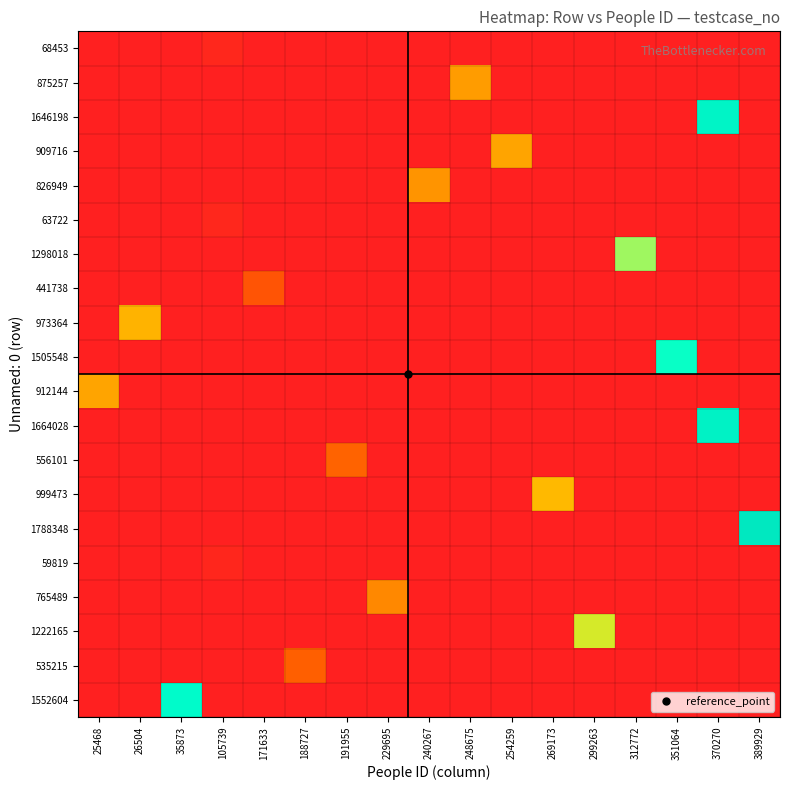

Reading left to right, list all the values displayed in this chart.

row_0: 25468=0	26504=0	35873=0	105739=68454	171633=0	188727=0	191955=0	229695=0	240267=0	248675=0	254259=0	269173=0	299263=0	312772=0	351064=0	370270=0	389929=0
row_1: 25468=0	26504=0	35873=0	105739=0	171633=0	188727=0	191955=0	229695=0	240267=0	248675=875258	254259=0	269173=0	299263=0	312772=0	351064=0	370270=0	389929=0
row_2: 25468=0	26504=0	35873=0	105739=0	171633=0	188727=0	191955=0	229695=0	240267=0	248675=0	254259=0	269173=0	299263=0	312772=0	351064=0	370270=1646199	389929=0
row_3: 25468=0	26504=0	35873=0	105739=0	171633=0	188727=0	191955=0	229695=0	240267=0	248675=0	254259=909717	269173=0	299263=0	312772=0	351064=0	370270=0	389929=0
row_4: 25468=0	26504=0	35873=0	105739=0	171633=0	188727=0	191955=0	229695=0	240267=826950	248675=0	254259=0	269173=0	299263=0	312772=0	351064=0	370270=0	389929=0
row_5: 25468=0	26504=0	35873=0	105739=63723	171633=0	188727=0	191955=0	229695=0	240267=0	248675=0	254259=0	269173=0	299263=0	312772=0	351064=0	370270=0	389929=0
row_6: 25468=0	26504=0	35873=0	105739=0	171633=0	188727=0	191955=0	229695=0	240267=0	248675=0	254259=0	269173=0	299263=0	312772=1298019	351064=0	370270=0	389929=0
row_7: 25468=0	26504=0	35873=0	105739=0	171633=441739	188727=0	191955=0	229695=0	240267=0	248675=0	254259=0	269173=0	299263=0	312772=0	351064=0	370270=0	389929=0
row_8: 25468=0	26504=973365	35873=0	105739=0	171633=0	188727=0	191955=0	229695=0	240267=0	248675=0	254259=0	269173=0	299263=0	312772=0	351064=0	370270=0	389929=0
row_9: 25468=0	26504=0	35873=0	105739=0	171633=0	188727=0	191955=0	229695=0	240267=0	248675=0	254259=0	269173=0	299263=0	312772=0	351064=1505549	370270=0	389929=0
row_10: 25468=912145	26504=0	35873=0	105739=0	171633=0	188727=0	191955=0	229695=0	240267=0	248675=0	254259=0	269173=0	299263=0	312772=0	351064=0	370270=0	389929=0
row_11: 25468=0	26504=0	35873=0	105739=0	171633=0	188727=0	191955=0	229695=0	240267=0	248675=0	254259=0	269173=0	299263=0	312772=0	351064=0	370270=1664029	389929=0
row_12: 25468=0	26504=0	35873=0	105739=0	171633=0	188727=0	191955=556102	229695=0	240267=0	248675=0	254259=0	269173=0	299263=0	312772=0	351064=0	370270=0	389929=0
row_13: 25468=0	26504=0	35873=0	105739=0	171633=0	188727=0	191955=0	229695=0	240267=0	248675=0	254259=0	269173=999474	299263=0	312772=0	351064=0	370270=0	389929=0
row_14: 25468=0	26504=0	35873=0	105739=0	171633=0	188727=0	191955=0	229695=0	240267=0	248675=0	254259=0	269173=0	299263=0	312772=0	351064=0	370270=0	389929=1788349
row_15: 25468=0	26504=0	35873=0	105739=59820	171633=0	188727=0	191955=0	229695=0	240267=0	248675=0	254259=0	269173=0	299263=0	312772=0	351064=0	370270=0	389929=0
row_16: 25468=0	26504=0	35873=0	105739=0	171633=0	188727=0	191955=0	229695=765490	240267=0	248675=0	254259=0	269173=0	299263=0	312772=0	351064=0	370270=0	389929=0
row_17: 25468=0	26504=0	35873=0	105739=0	171633=0	188727=0	191955=0	229695=0	240267=0	248675=0	254259=0	269173=0	299263=1222166	312772=0	351064=0	370270=0	389929=0
row_18: 25468=0	26504=0	35873=0	105739=0	171633=0	188727=535216	191955=0	229695=0	240267=0	248675=0	254259=0	269173=0	299263=0	312772=0	351064=0	370270=0	389929=0
row_19: 25468=0	26504=0	35873=1552605	105739=0	171633=0	188727=0	191955=0	229695=0	240267=0	248675=0	254259=0	269173=0	299263=0	312772=0	351064=0	370270=0	389929=0